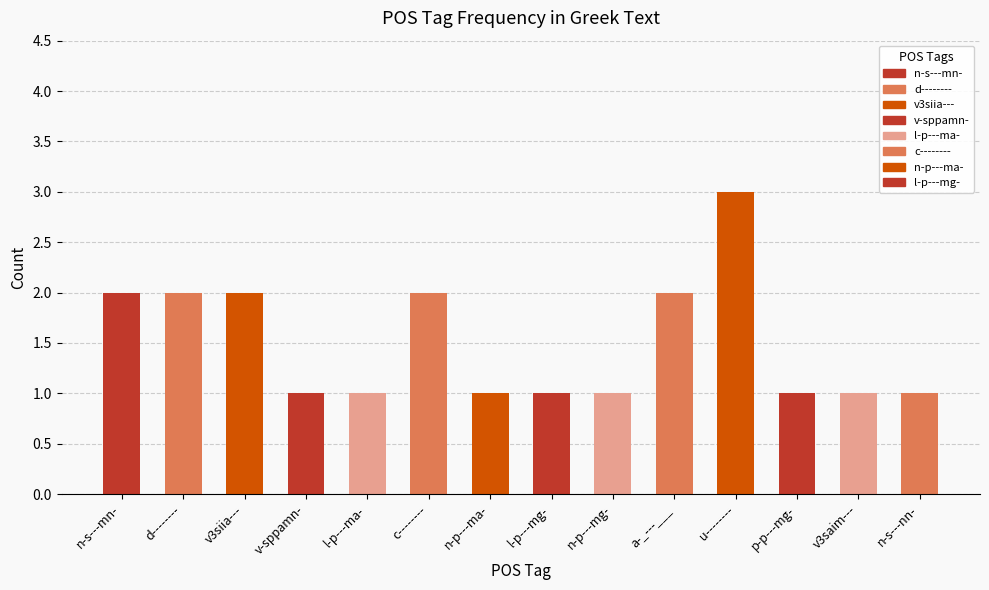

What is the value of the 11th bar from the left?

3